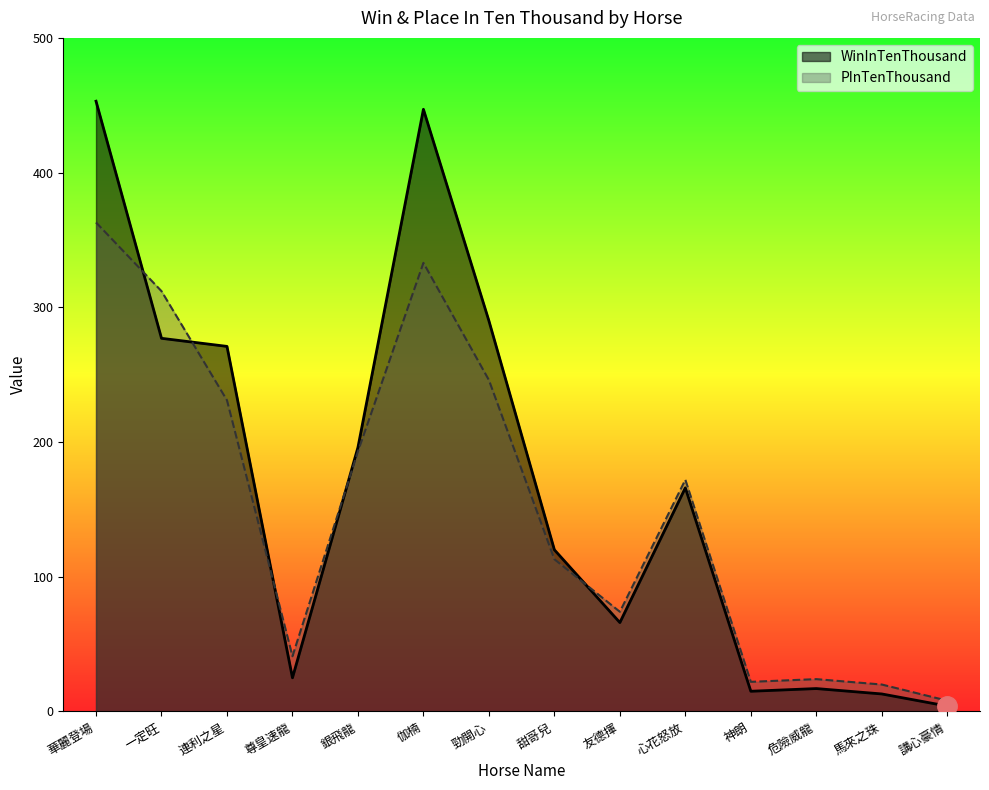

How many interior local peaks does the PInTenThousand series have?

3